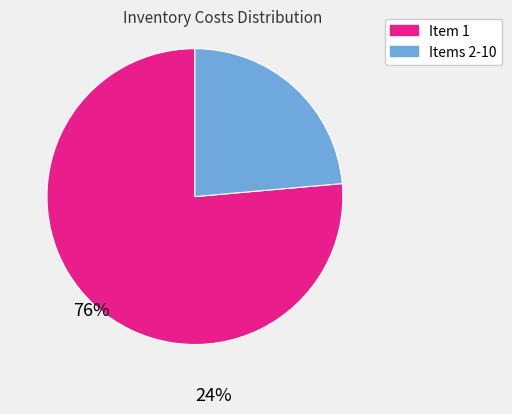

What is the largest slice in the pie chart?

Item 1